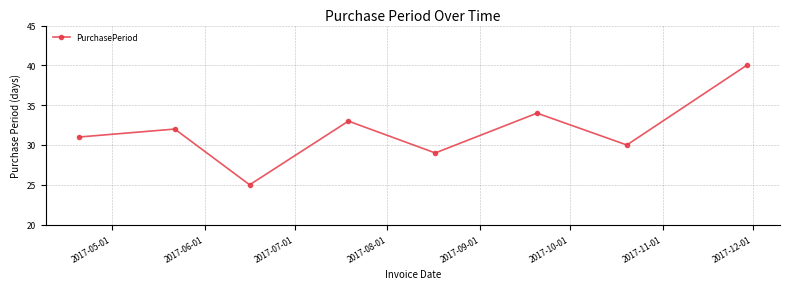

How many lines are shown in the chart?

1